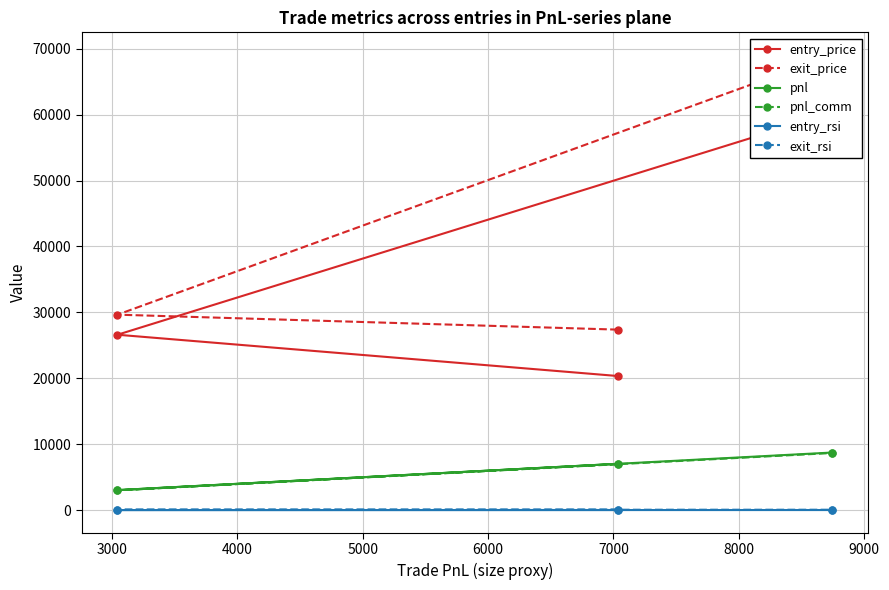

At how many categories does at least one series exceed 39830?

1